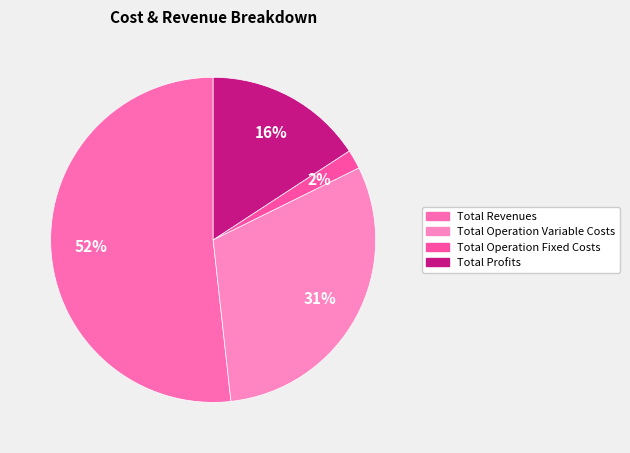

Is there a majority slice in this chart?

Yes